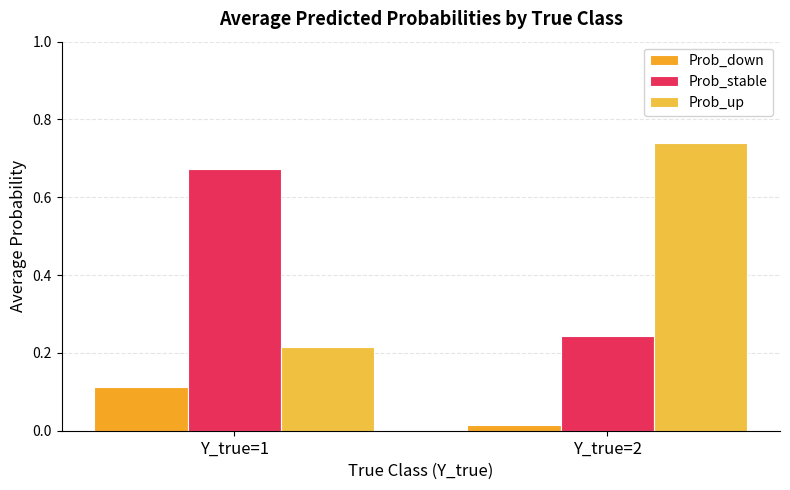

Between Y_true=1 and Y_true=2, which series saw the biggest shift?

Prob_up